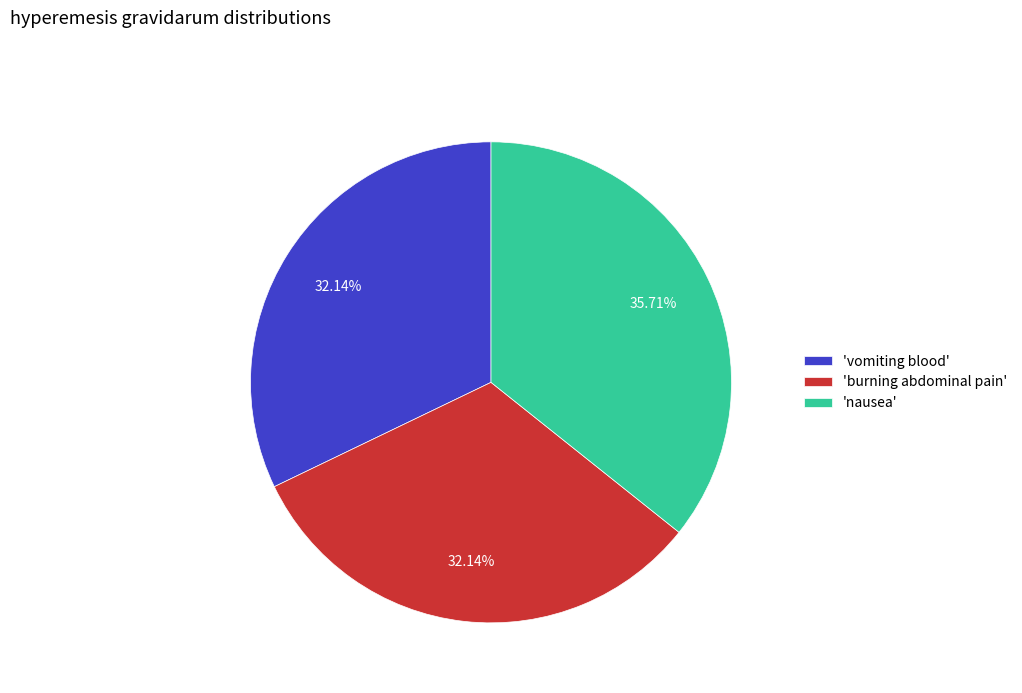

Is the sum of 'vomiting blood' and 'nausea' greater than half?

Yes